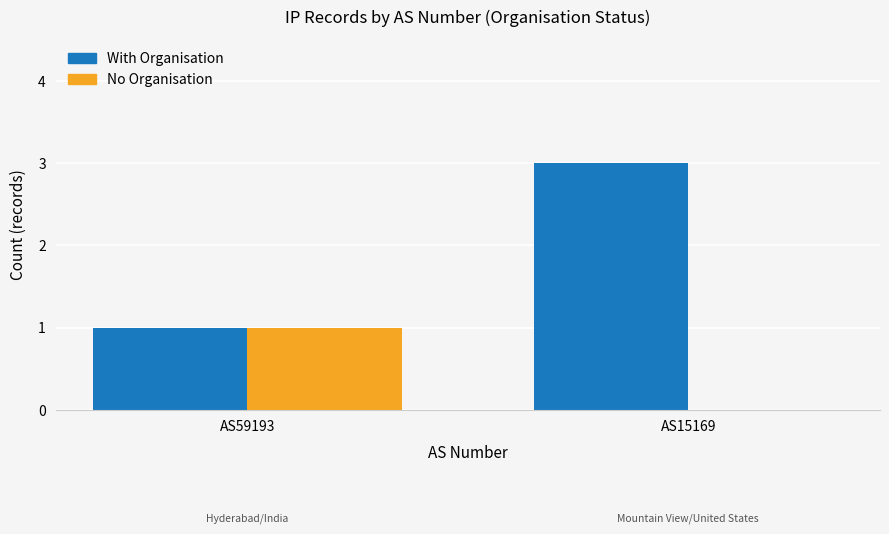

What is the difference between the With Organisation values at AS59193 and AS15169?

2